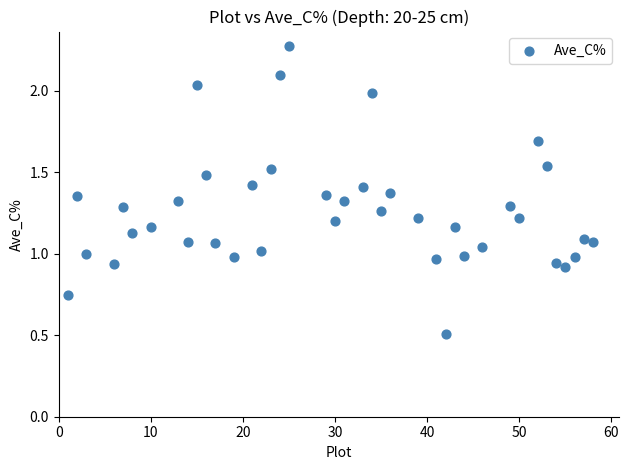

What is the range of Y values (max minus min)?

1.8